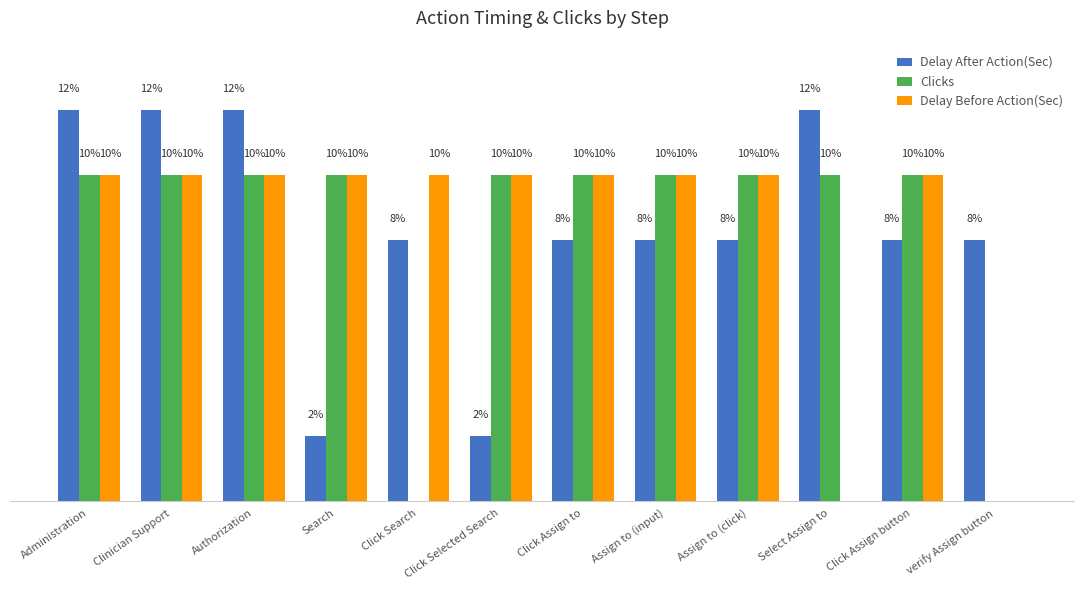

Is the value of Delay After Action(Sec) at Search greater than the value of Clicks at Click Selected Search?

No